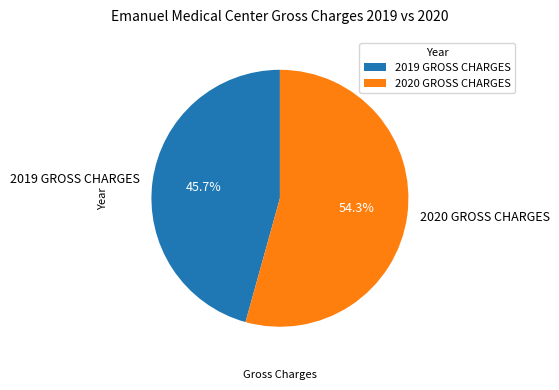

Which slice is the largest?

2020 GROSS CHARGES